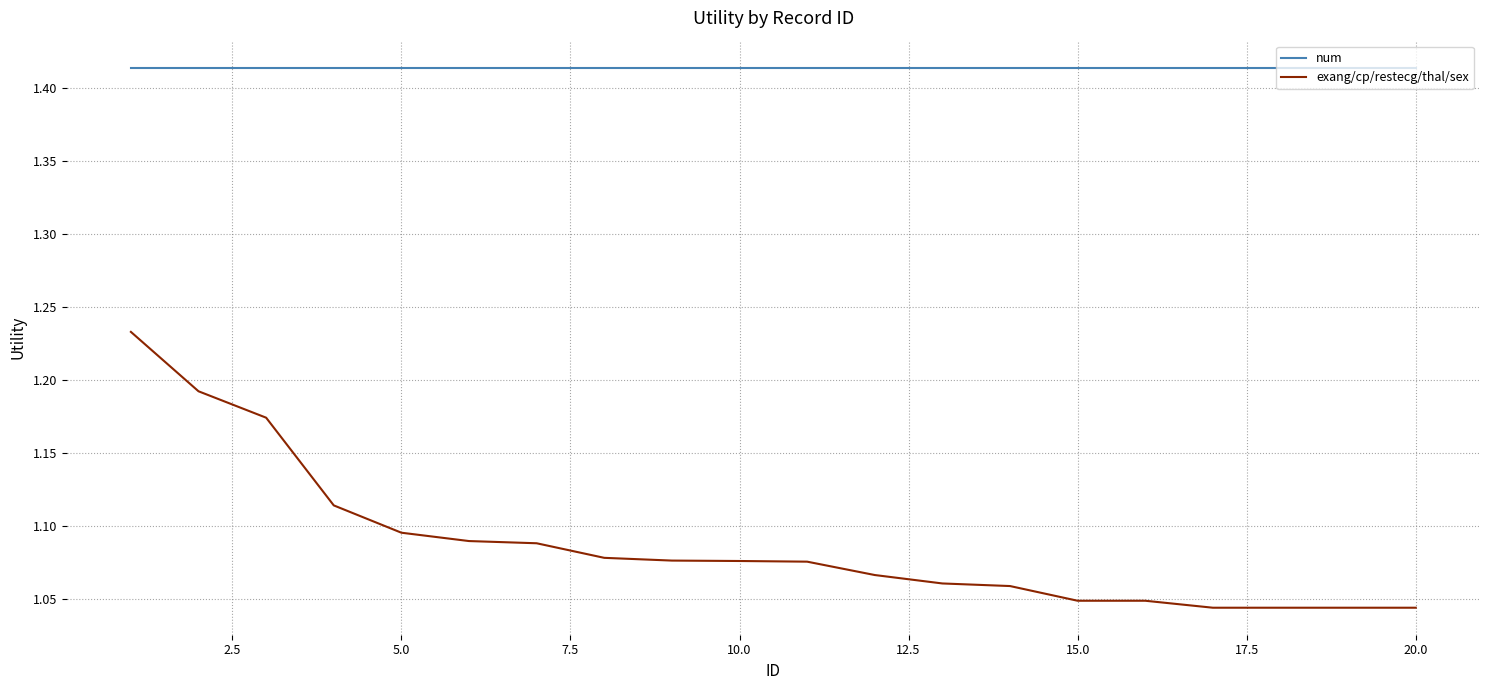

Which series has the largest total across all categories?

num